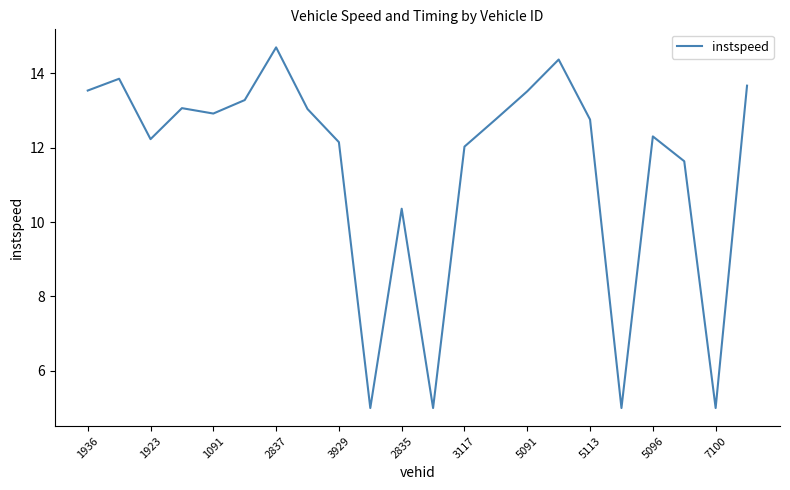

What is the minimum value shown in the chart?

5.0